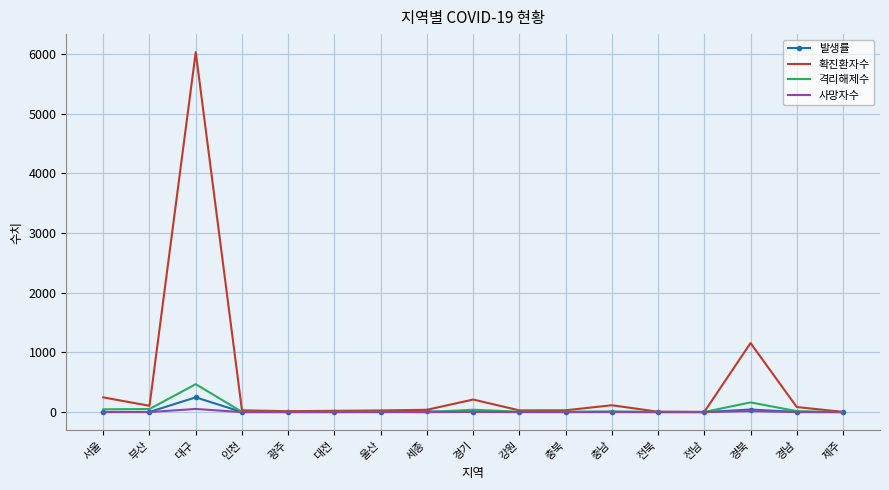

What position from the right is 충남?

6